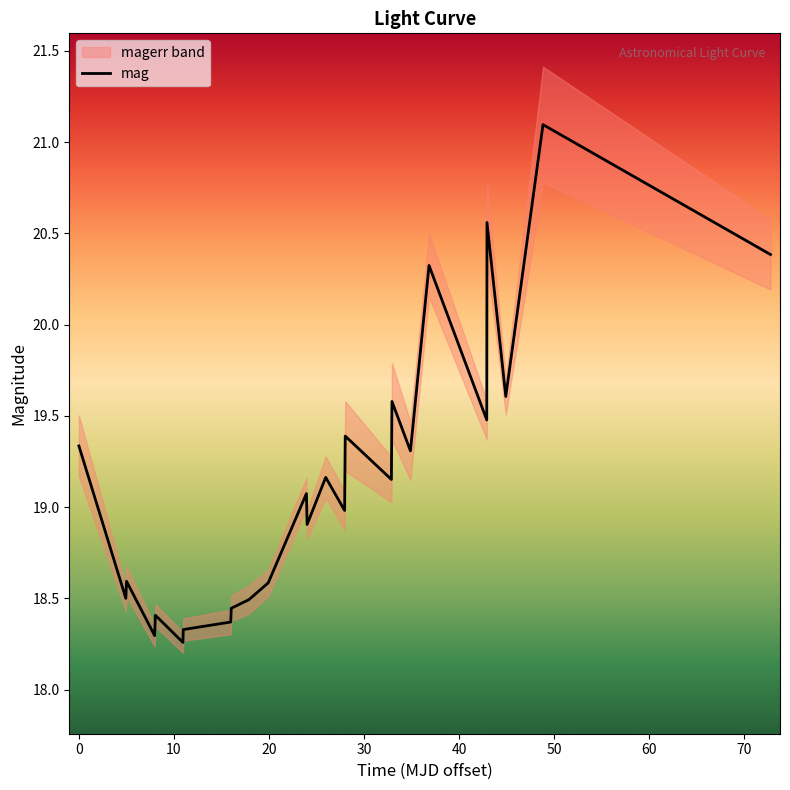

What is the approximate value at 0?

19.3